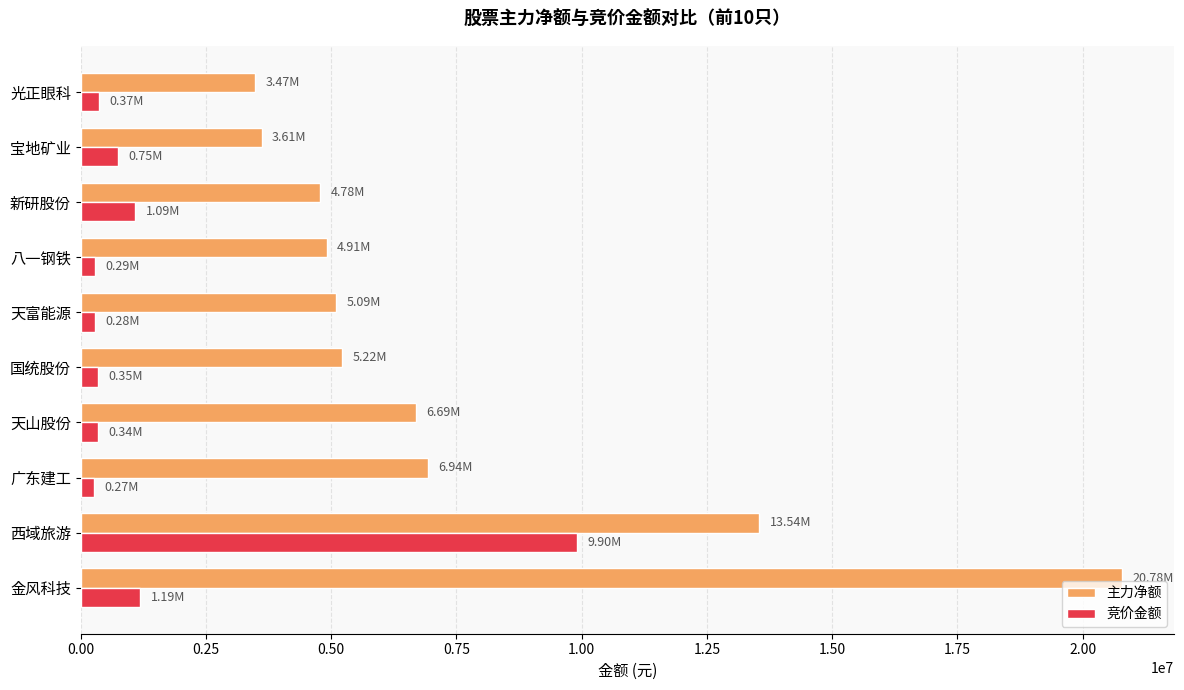

Where is 主力净额 nearest to the value 12128567?

西域旅游